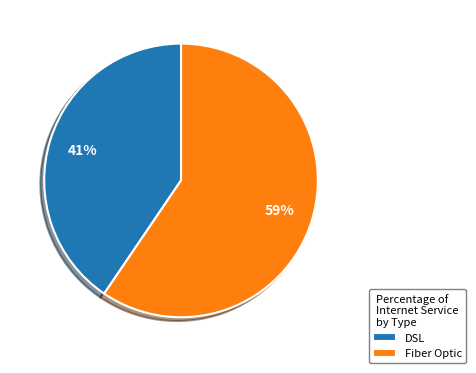

What is the largest slice in the pie chart?

Fiber Optic